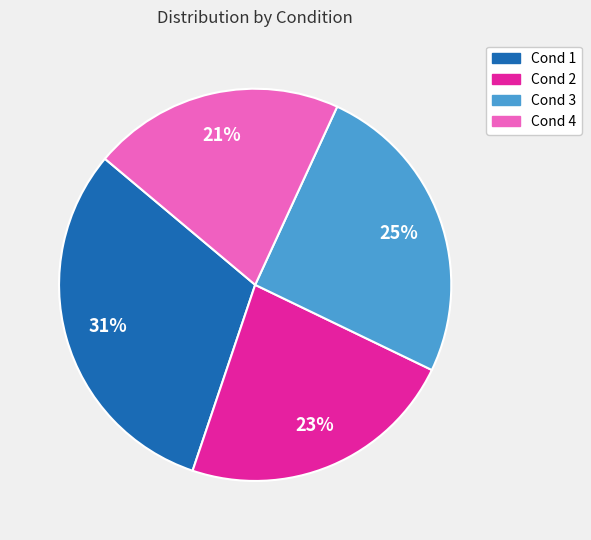

Combined, do Cond 3 and Cond 4 account for over 50%?

No